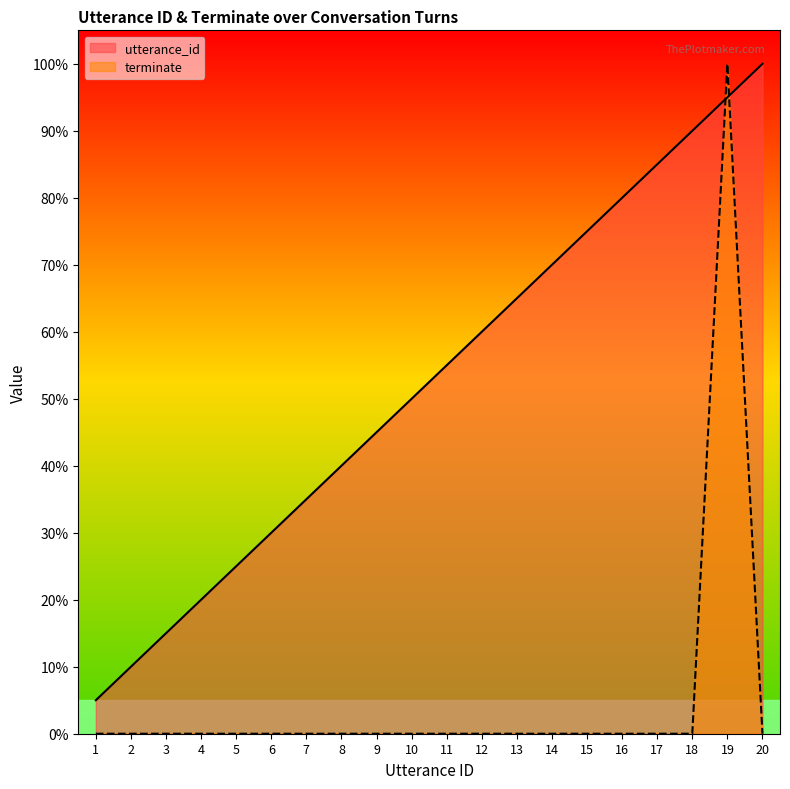

Where is terminate nearest to the value 50?

1